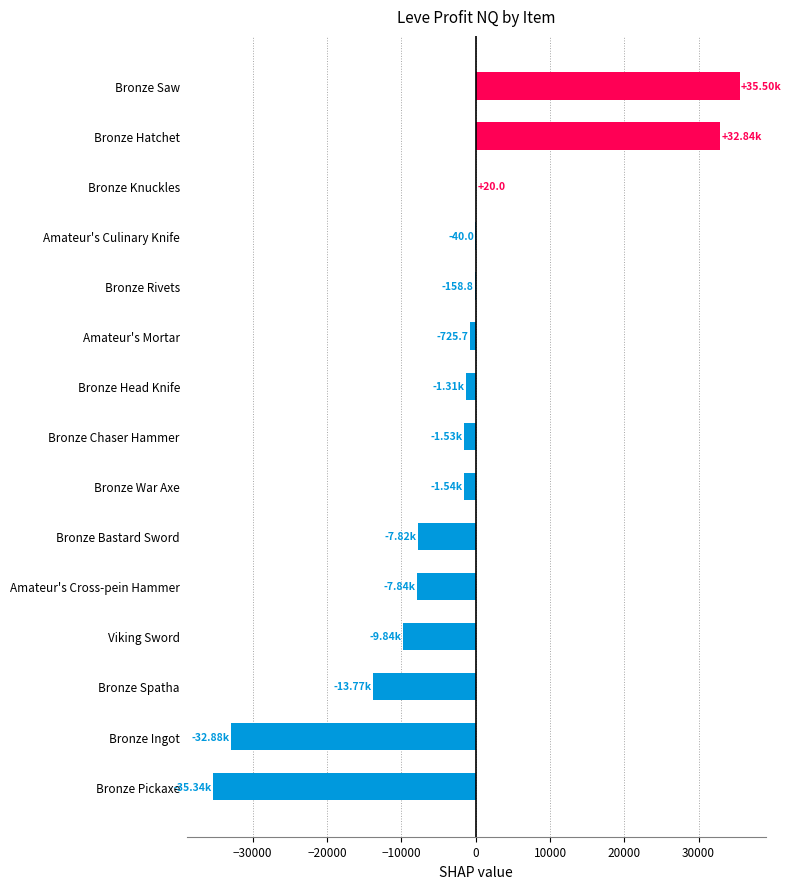

Which category has the highest value across all series?

Bronze Saw